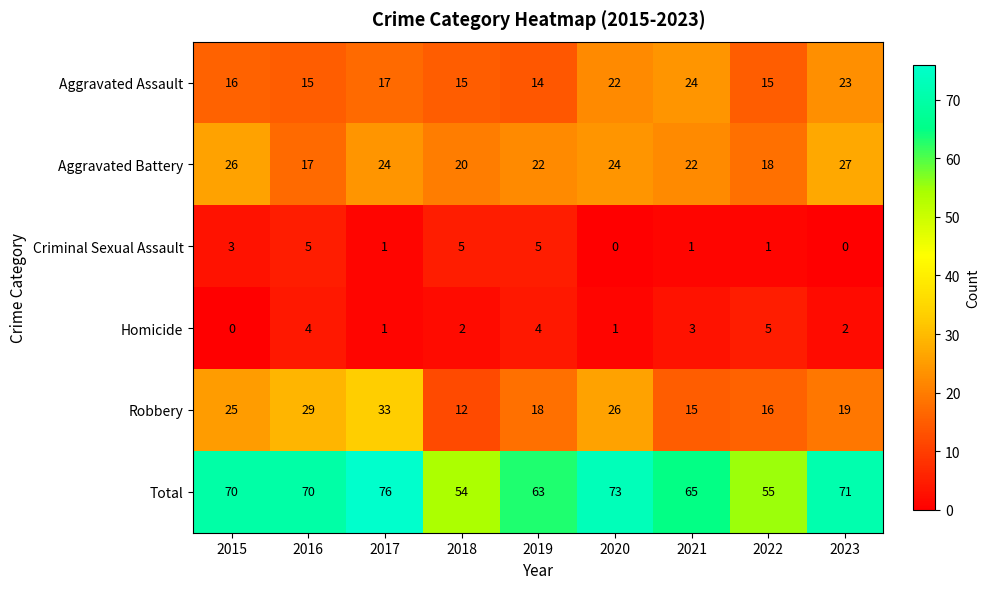

What is the lowest value of the Aggravated Assault series?

14